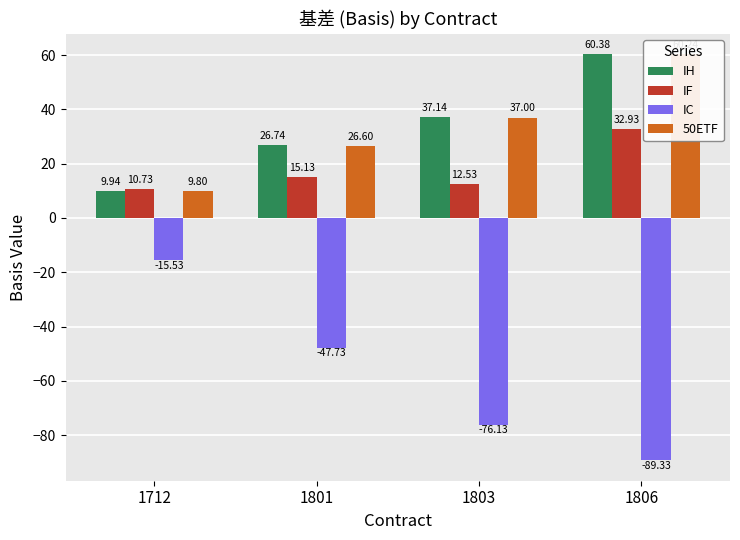

Which category has the highest value across all series?

1806